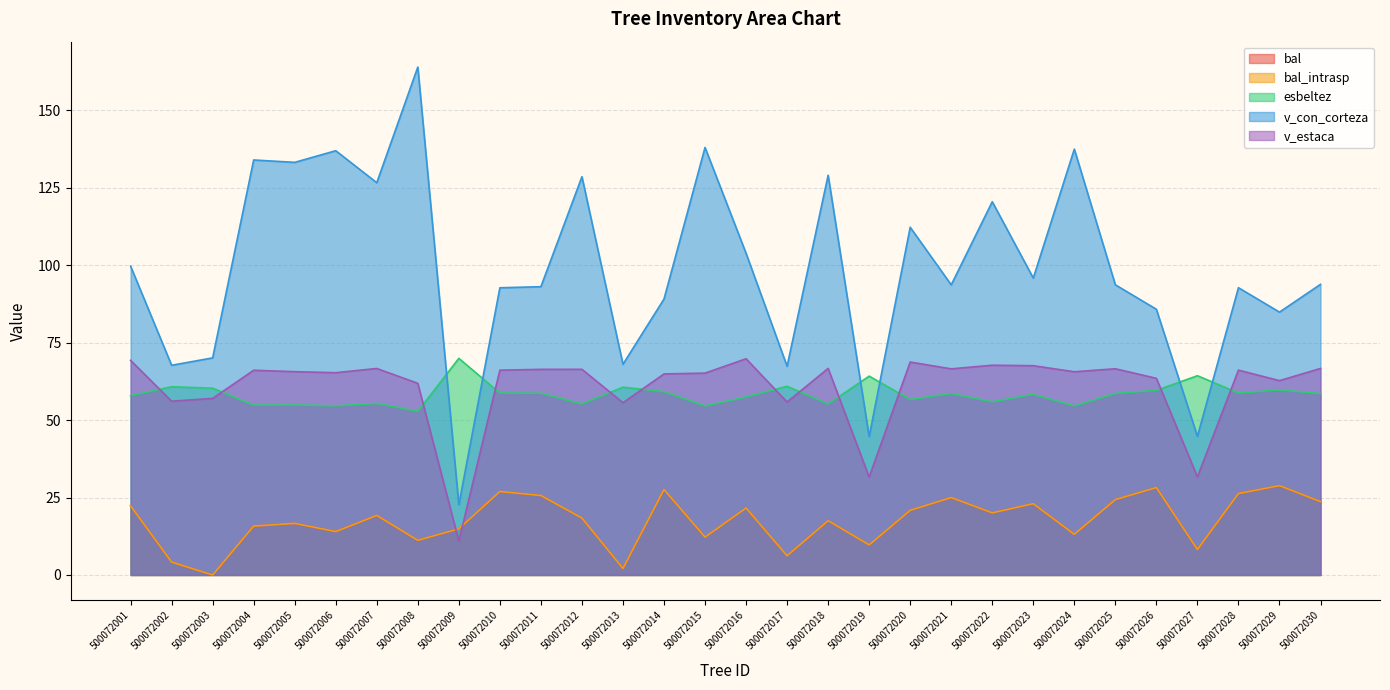

Is the value of v_estaca at 500072004 greater than the value of esbeltez at 500072023?

Yes